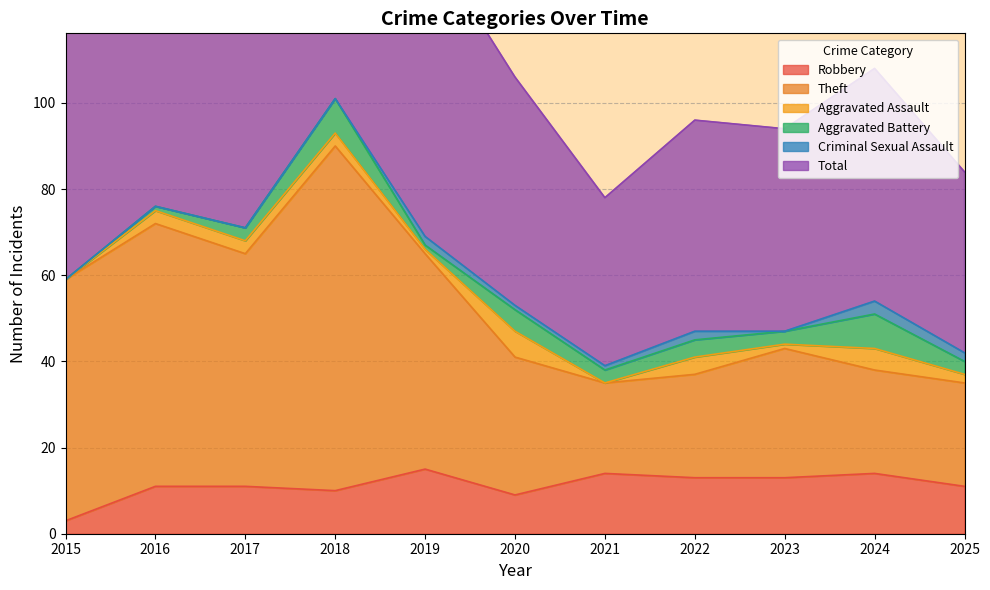

How many categories are shown in the chart?

11